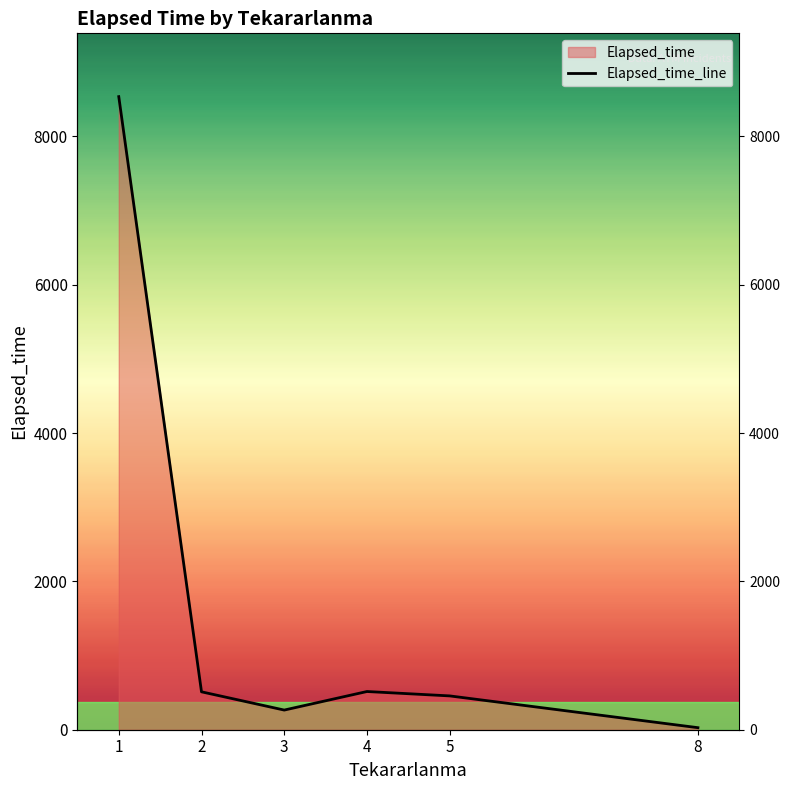

Reading right to left, extract all data points from this chart.

8=27.5	5=455.8	4=515.0	3=265.0	2=510.9	1=8534.5